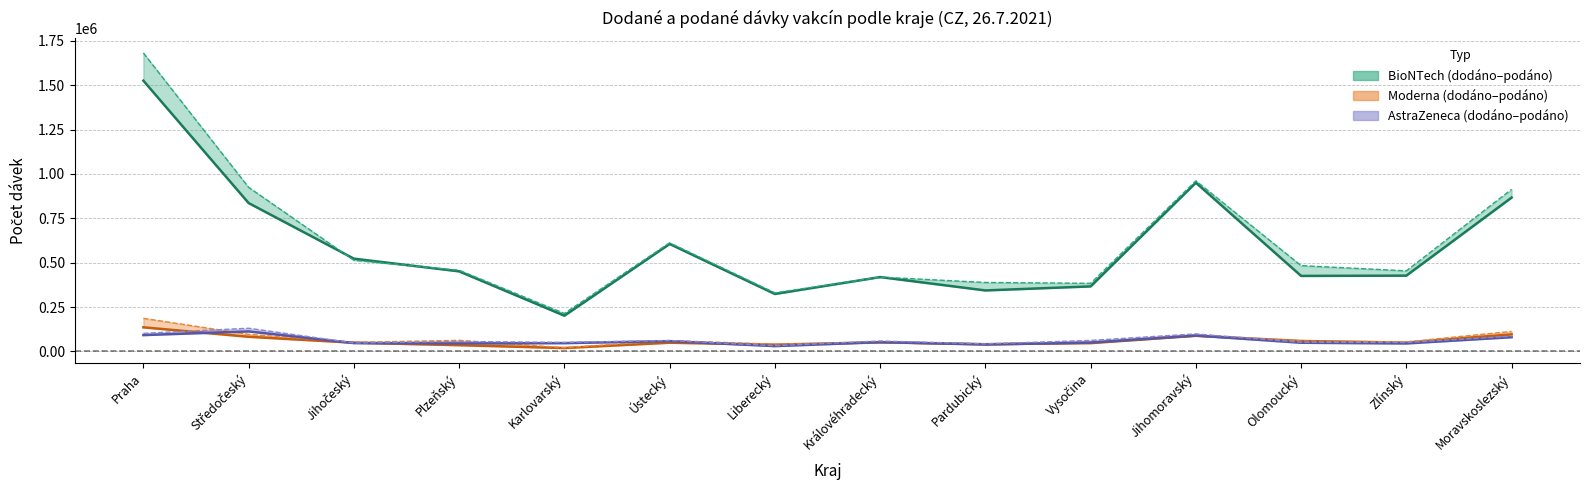

Reading right to left, extract all data points from this chart.

BioNTech podáno: 866526	426974	425397	950512	366297	343612	418933	323668	605445	201461	451111	522627	835754	1525210
Moderna podáno: 96004	49648	58915	88189	46876	40762	51760	38199	49196	19179	35219	49115	82567	135800
AstraZeneca podáno: 80290	45026	48936	89462	50005	38964	52340	30054	57913	46775	44973	47151	112774	92055